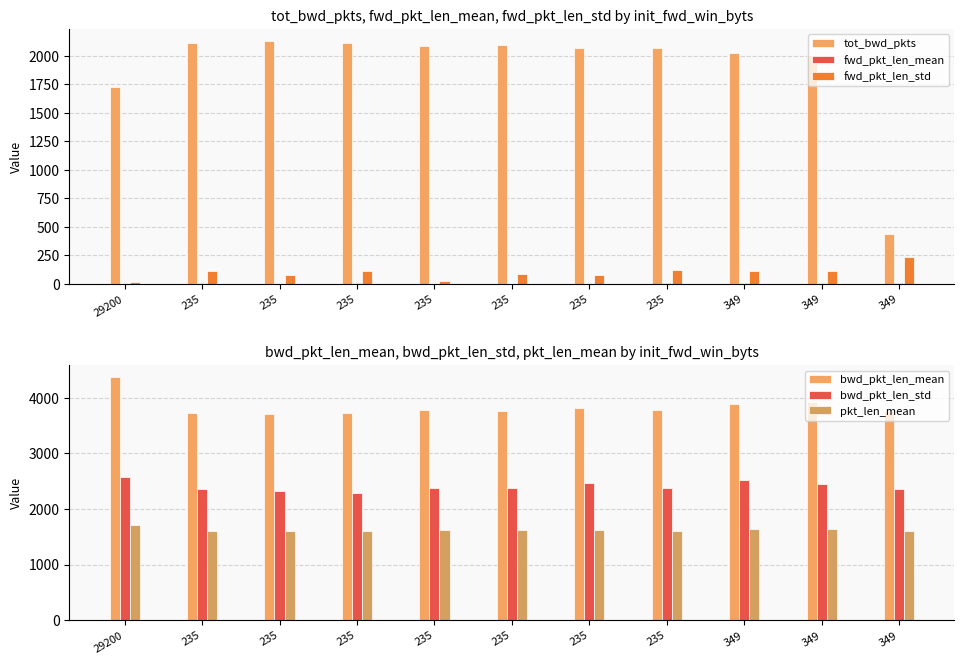

At which label does bwd_pkt_len_mean reach its peak?

29200